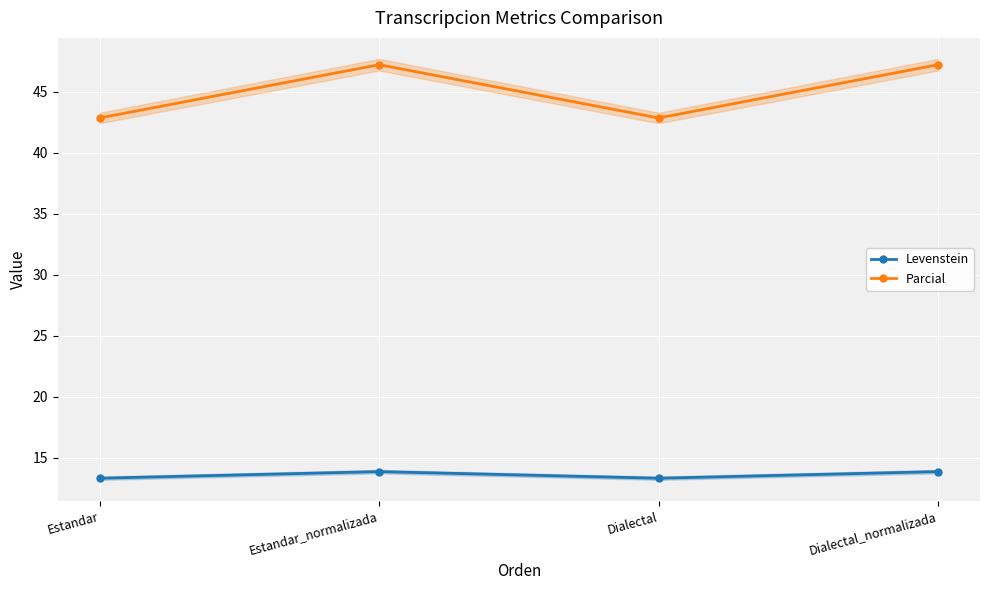

What is the sum of the Levenstein values at Dialectal_normalizada and Dialectal?

27.2